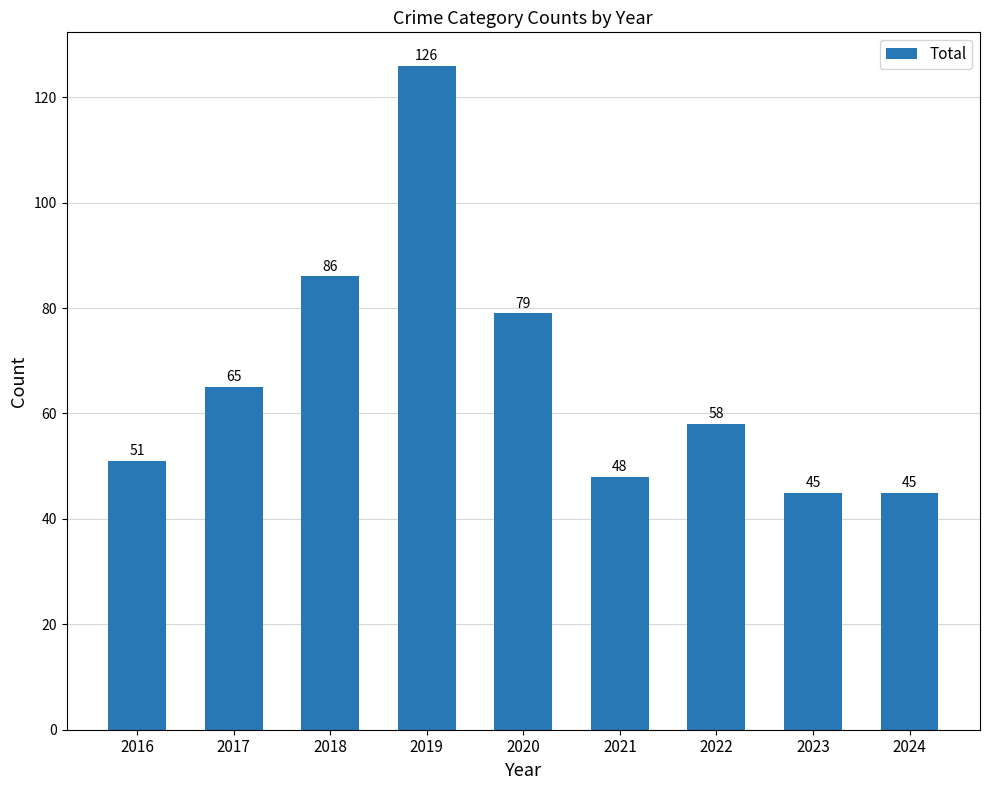

Reading right to left, what are all the values shown in this chart?

45	45	58	48	79	126	86	65	51